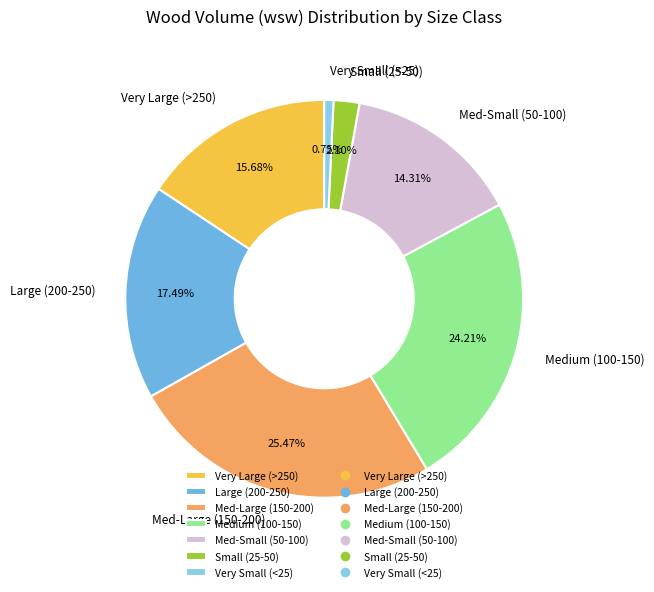

Between Med-Small (50-100) and Very Small (<25), which is larger?

Med-Small (50-100)